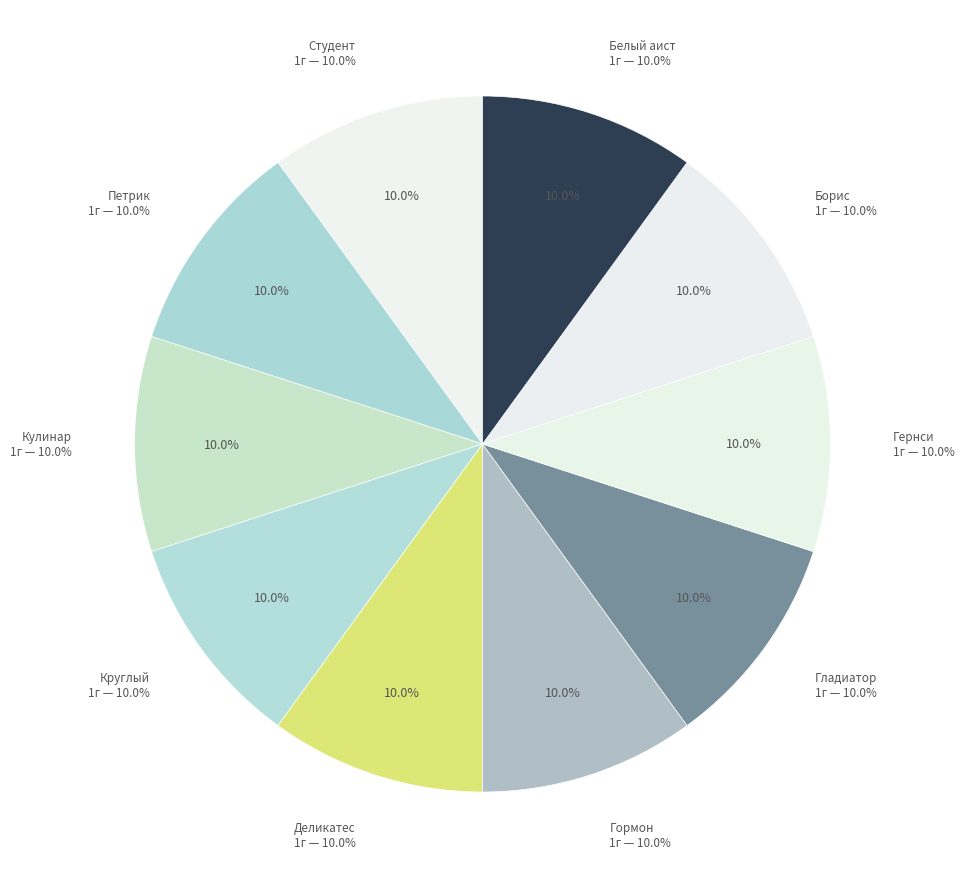

Do Пастернак "Борис" 1г and Пастернак "Деликатес" 1г together represent more than half of the pie?

No